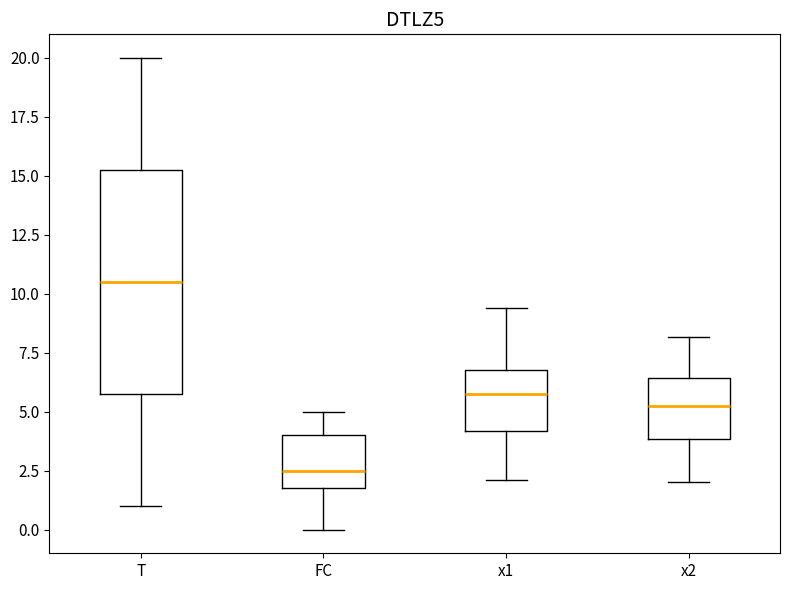

Which box has the lowest median line?

FC